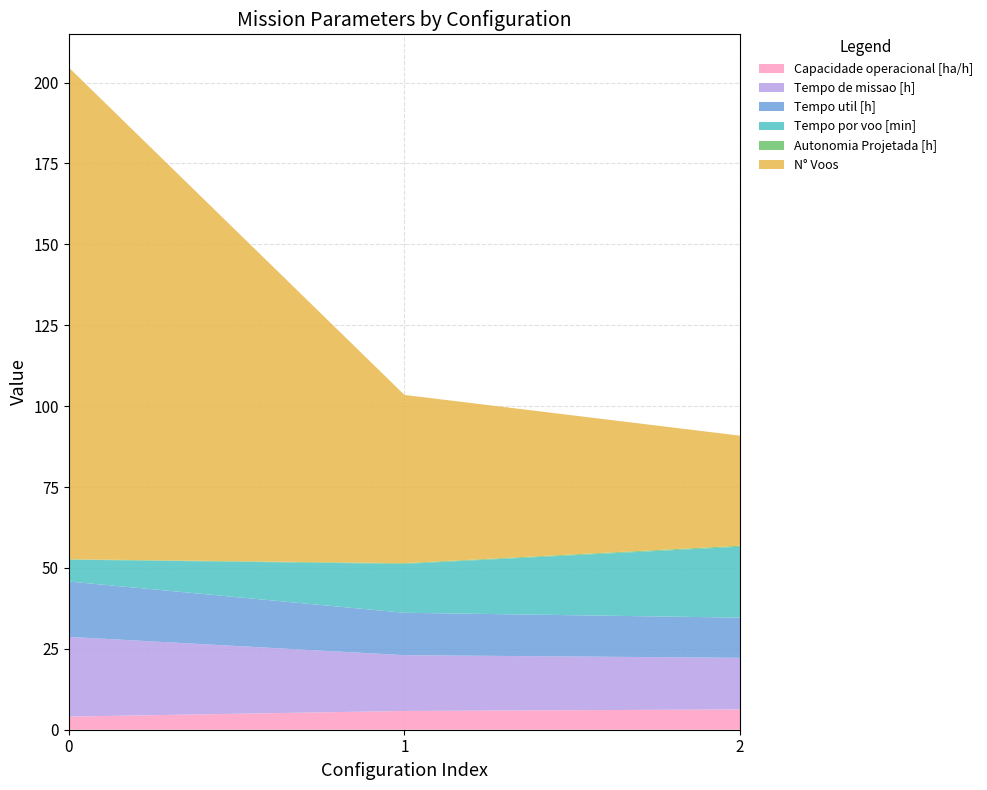

Reading left to right, transcribe all the data shown in this chart.

Capacidade operacional [ha/h]: 4.1	5.8	6.3
Tempo de missao [h]: 24.6	17.2	15.9
Tempo util [h]: 17.1	13.1	12.4
Tempo por voo [min]: 6.8	15.1	21.9
Autonomia Projetada [h]: 0.1	0.2	0.3
N° Voos: 152.0	52.0	34.0